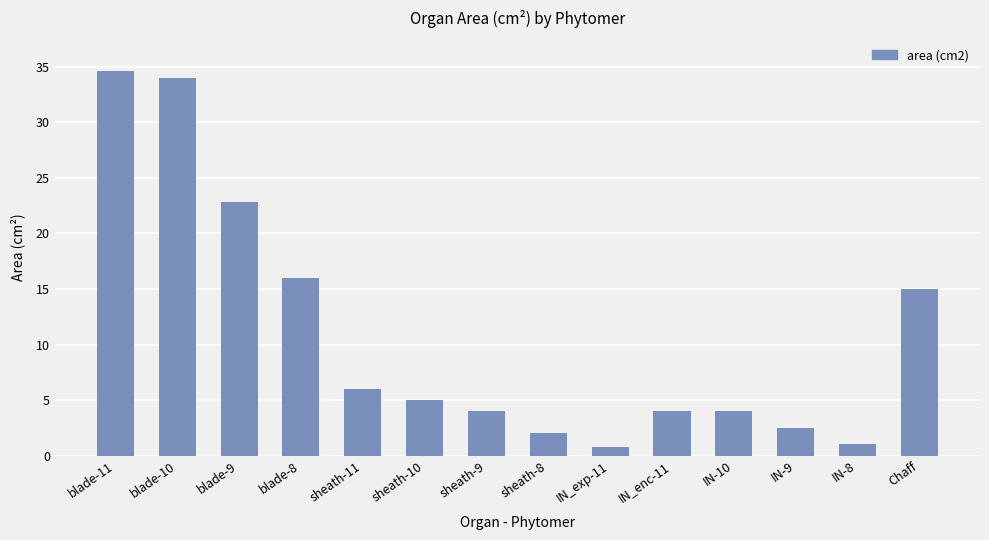

How many data points are less than 5?

7